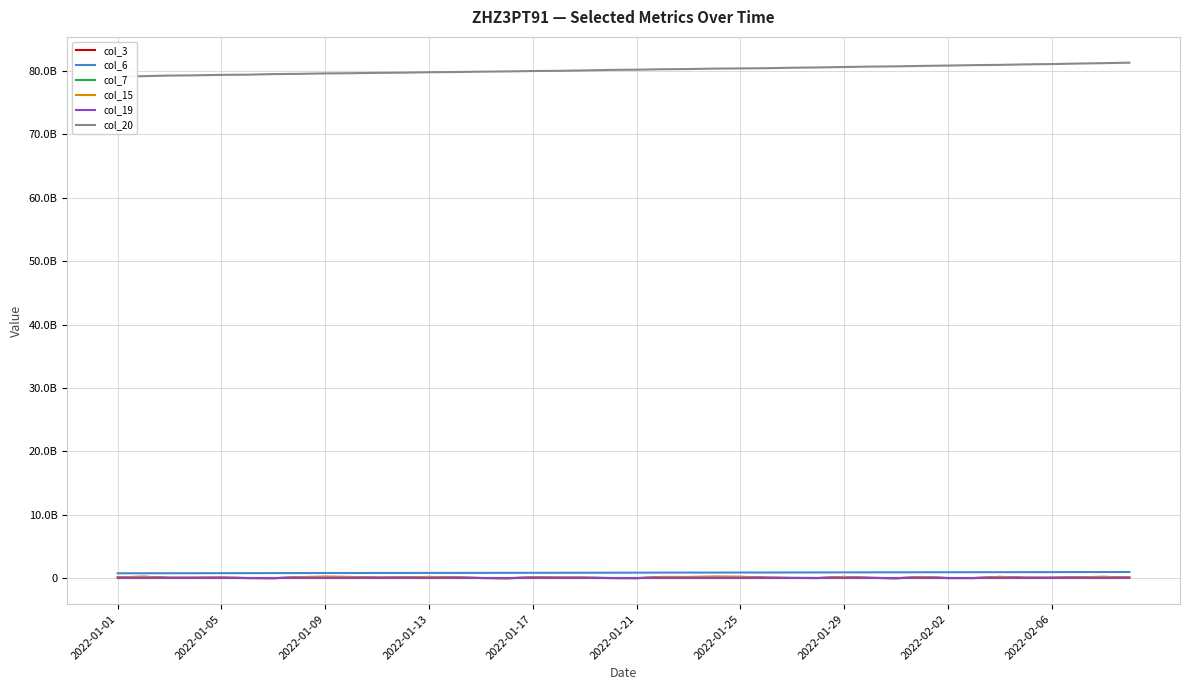

What is the smallest value displayed?

18911